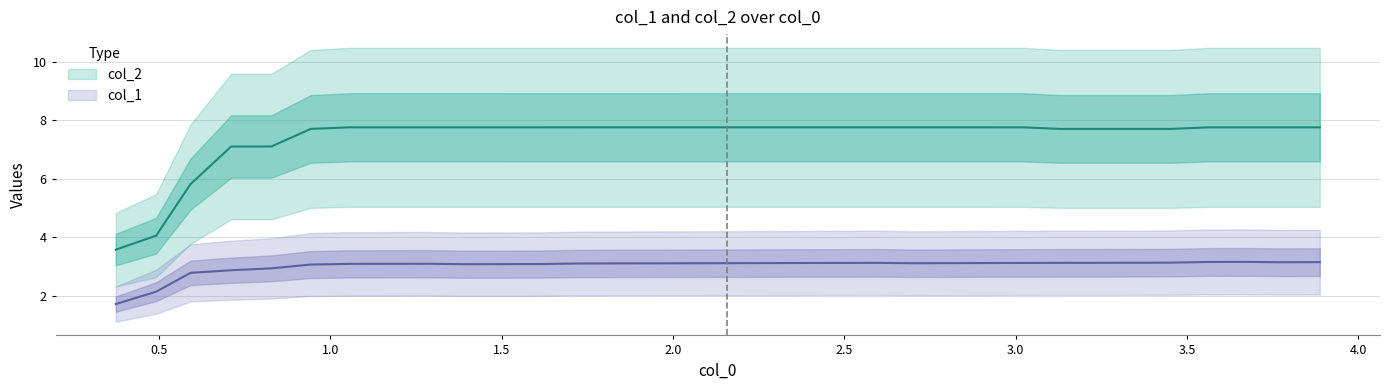

How many data points in col_1 are above 3?

28